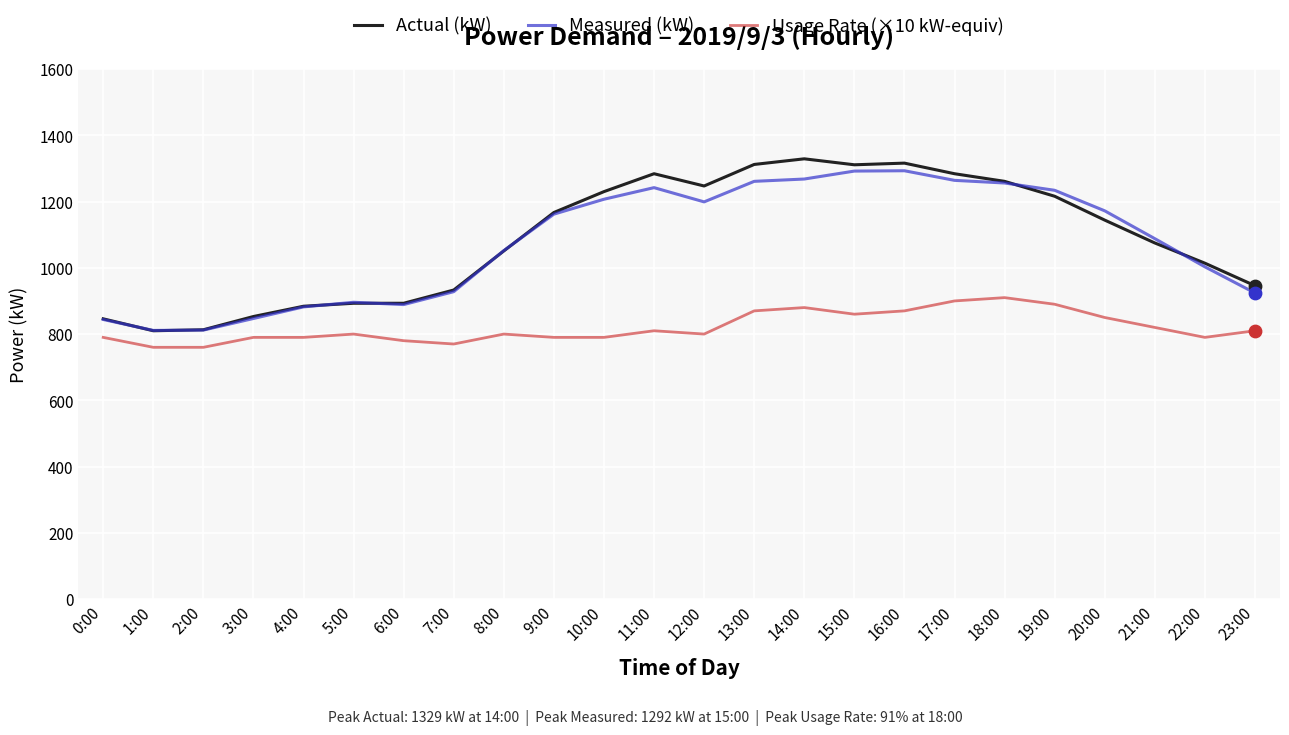

What are all the series names shown in the legend?

Actual (kW), Measured (kW), Usage Rate (×10 kW-equiv)